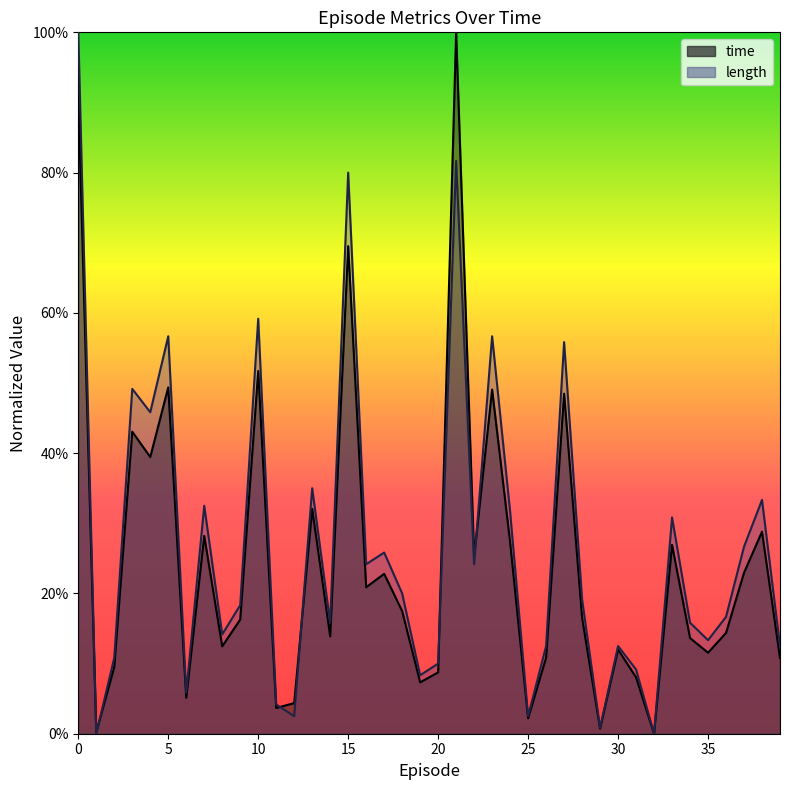

True or false: length has more than 0 interior local peaks.

True